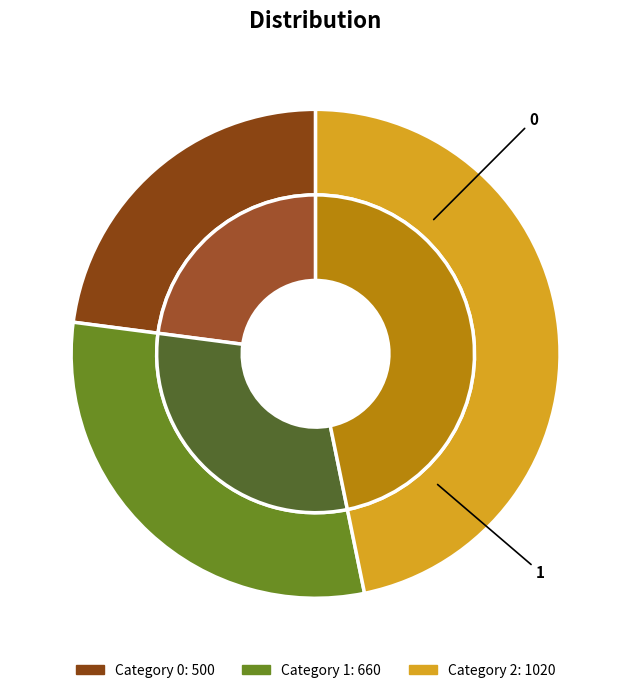

What percentage is the 0 slice, to the nearest percent?

23%